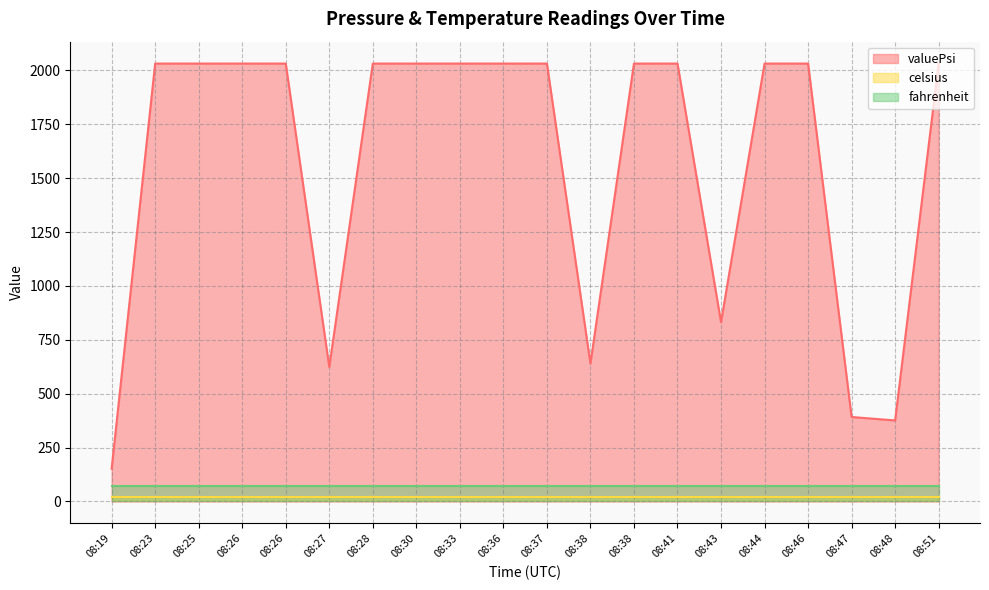

Does the chart display data point markers on the line(s)?

No